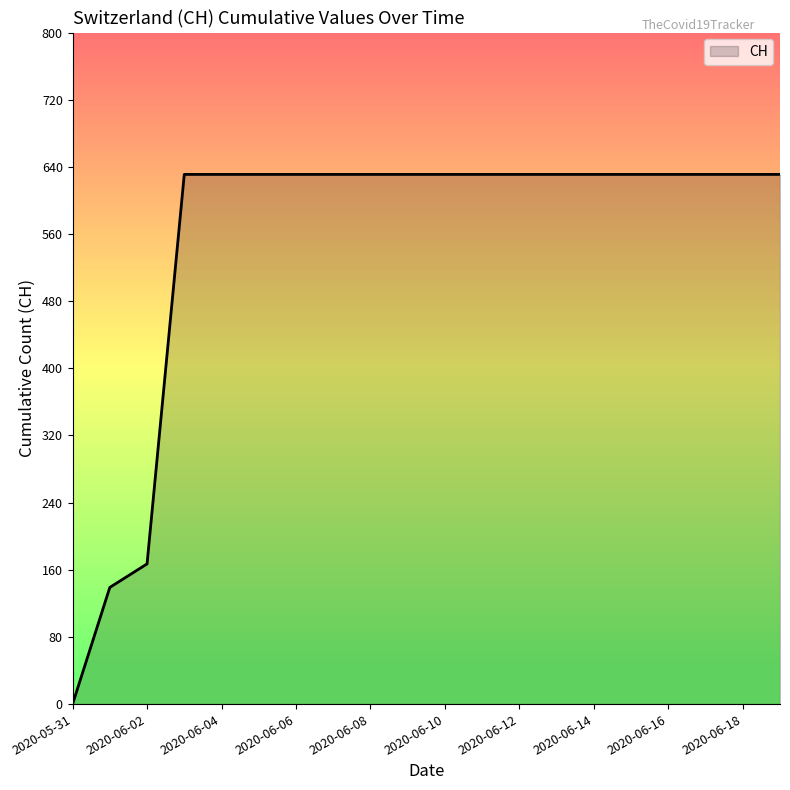

What is the difference between the maximum and minimum values?

631